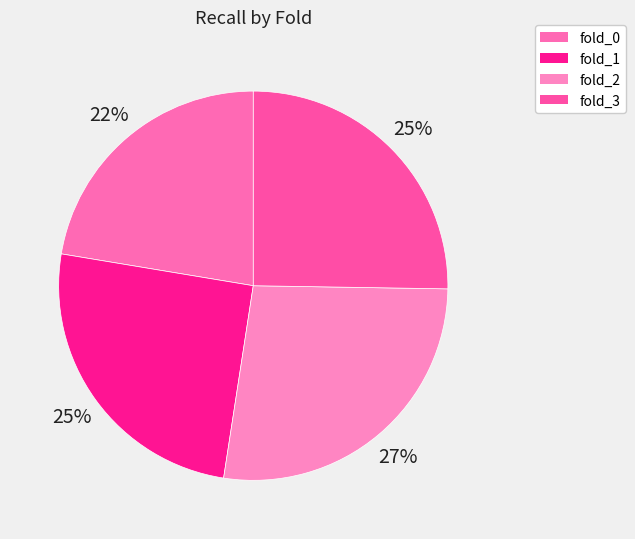

Combined, do fold_3 and fold_2 account for over 50%?

Yes